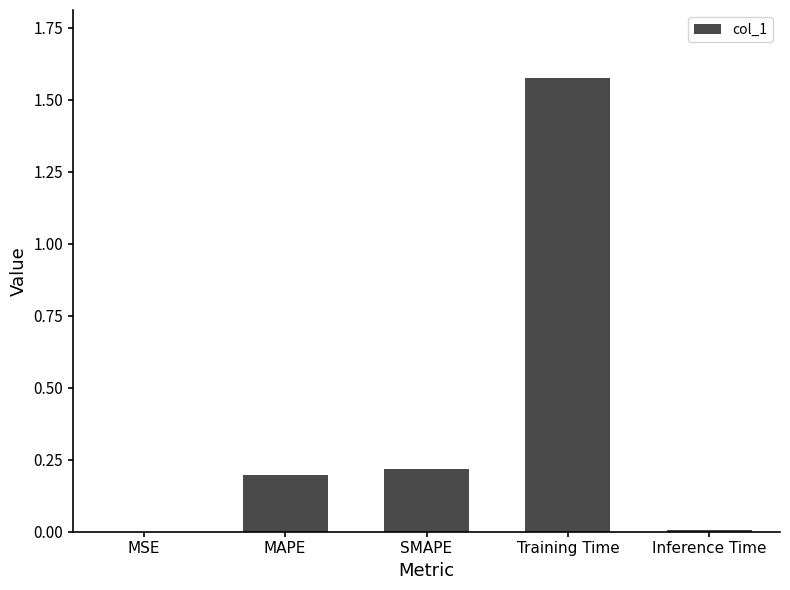

What is the average value?

0.4